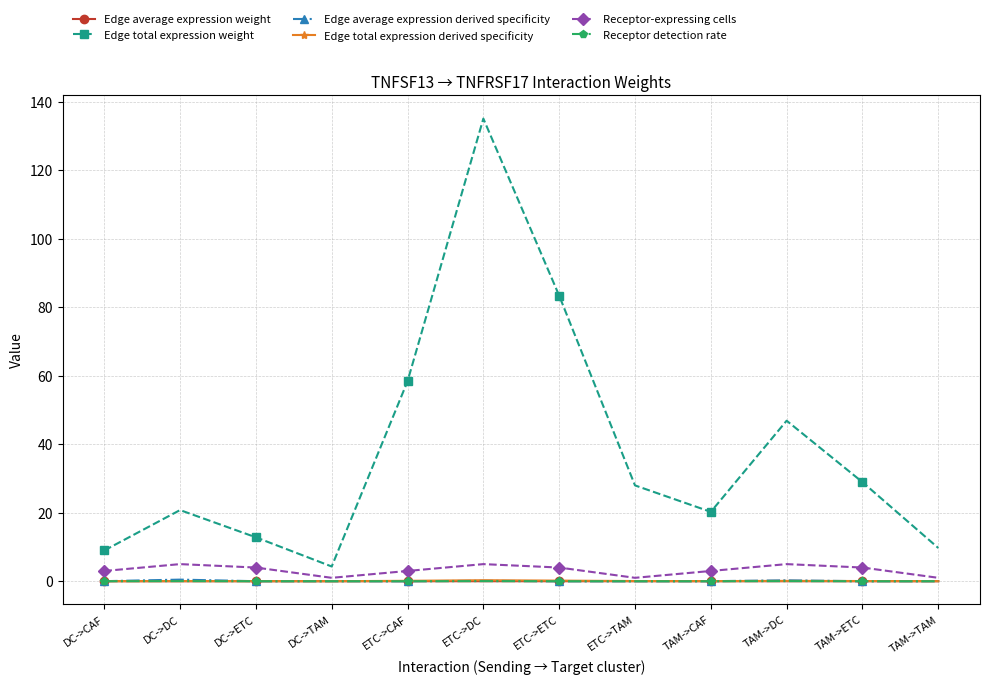

At which category is the sum across all series the highest?

ETC->DC